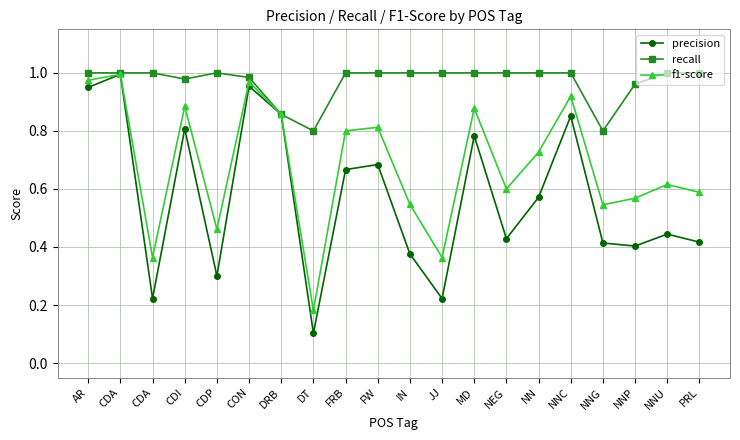

Which label corresponds to the smallest value in the chart?

DT